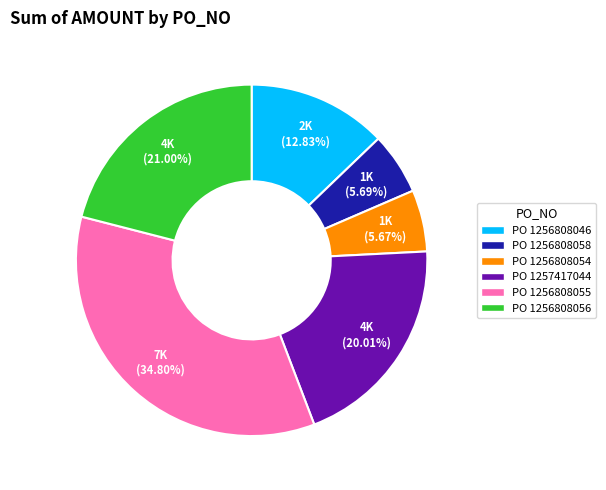

Does any single category account for the majority?

No